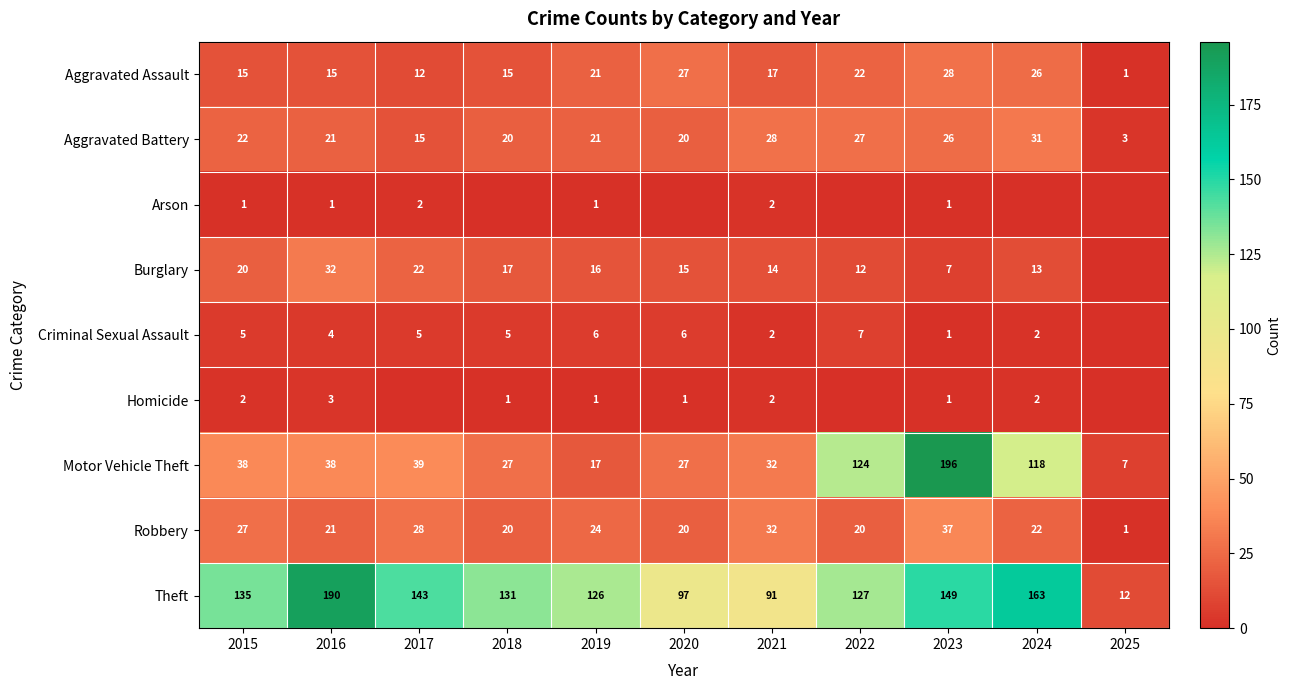

Which series changed the most between 2015 and 2016?

Theft